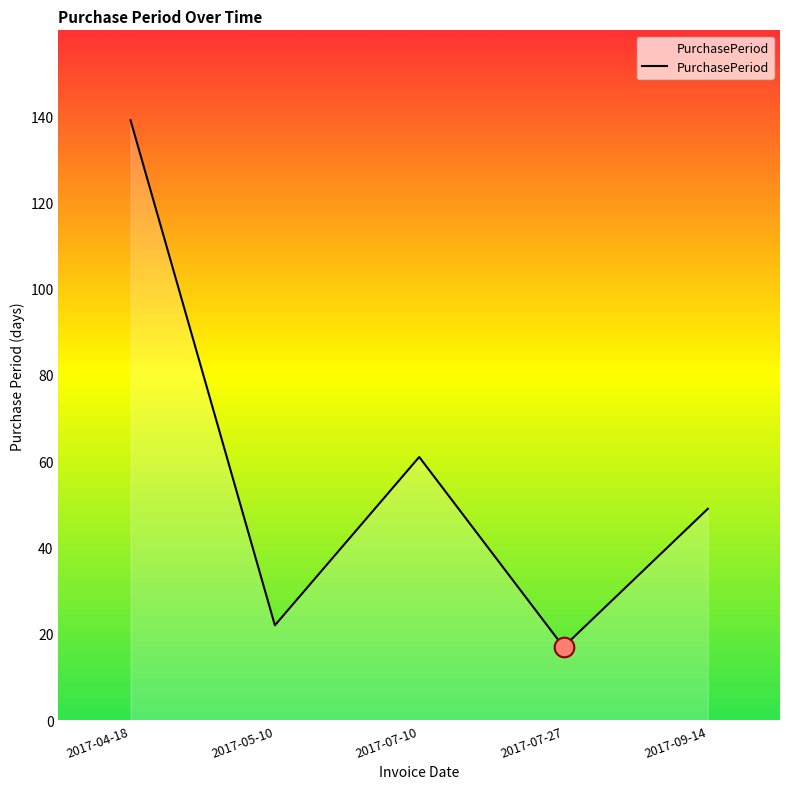

What is the change in value from 2017-07-27 to 2017-09-14?

+32